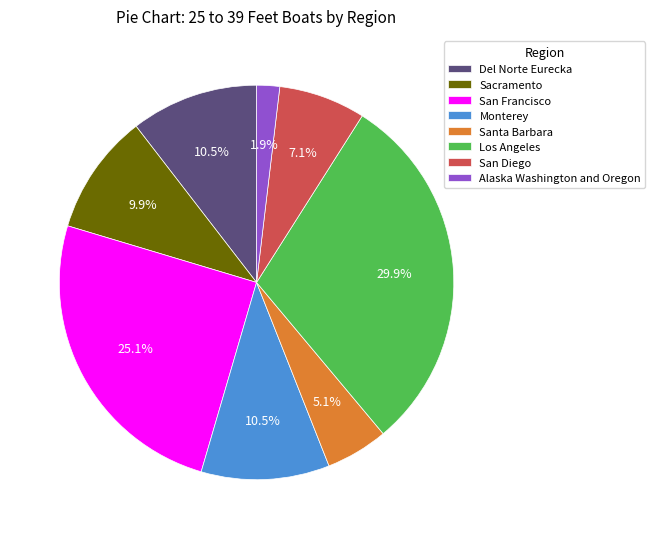

To the nearest percent, what portion does Alaska Washington and Oregon represent?

2%